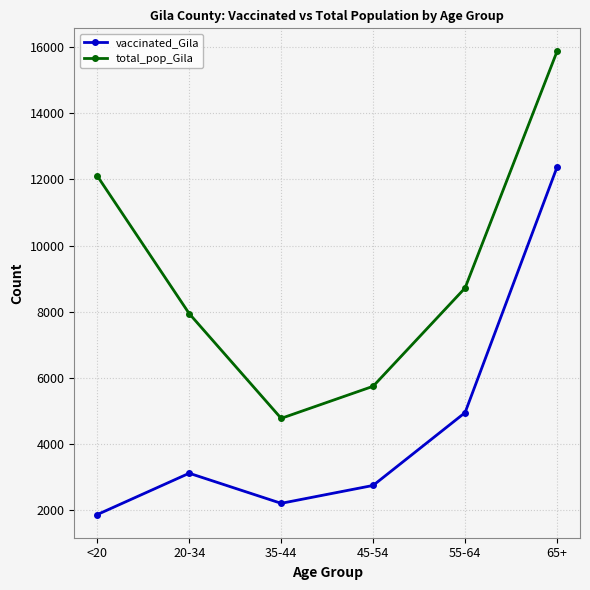

How many values in the total_pop_Gila series are below 8718?

3